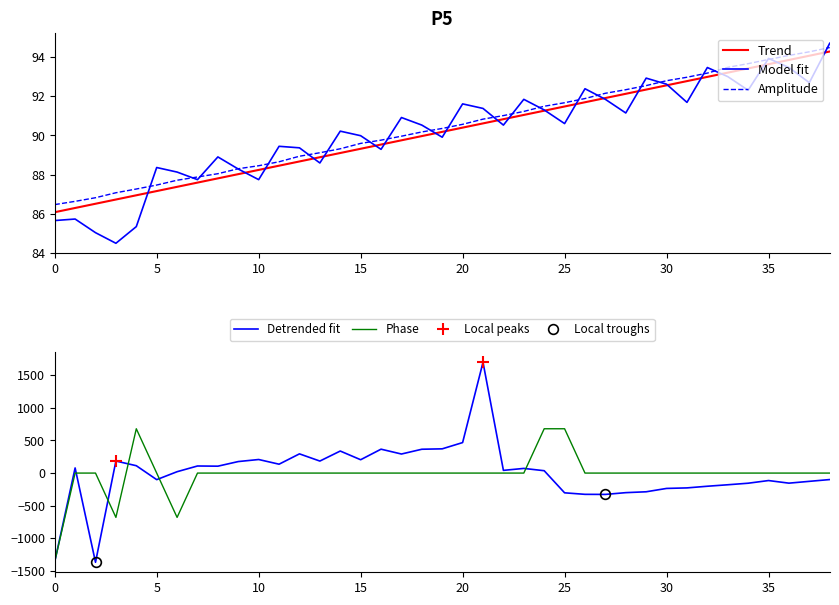

The value of Model fit at 30 is 92.6. True or false?

True